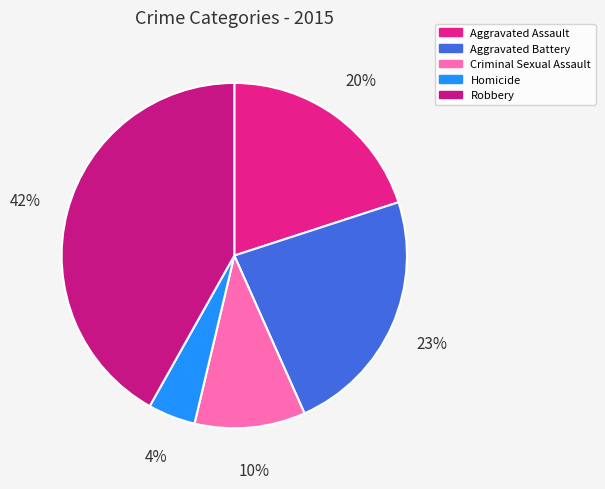

Does Aggravated Assault account for over 50% of the chart?

No